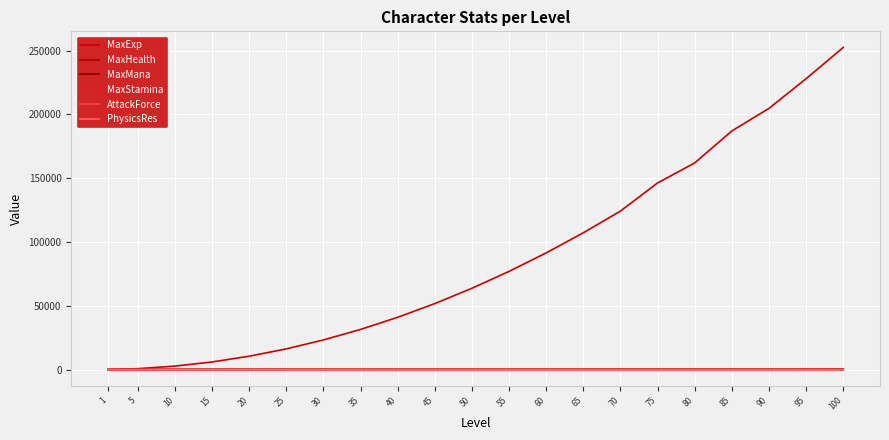

Which series changed the most between 45 and 90?

MaxExp